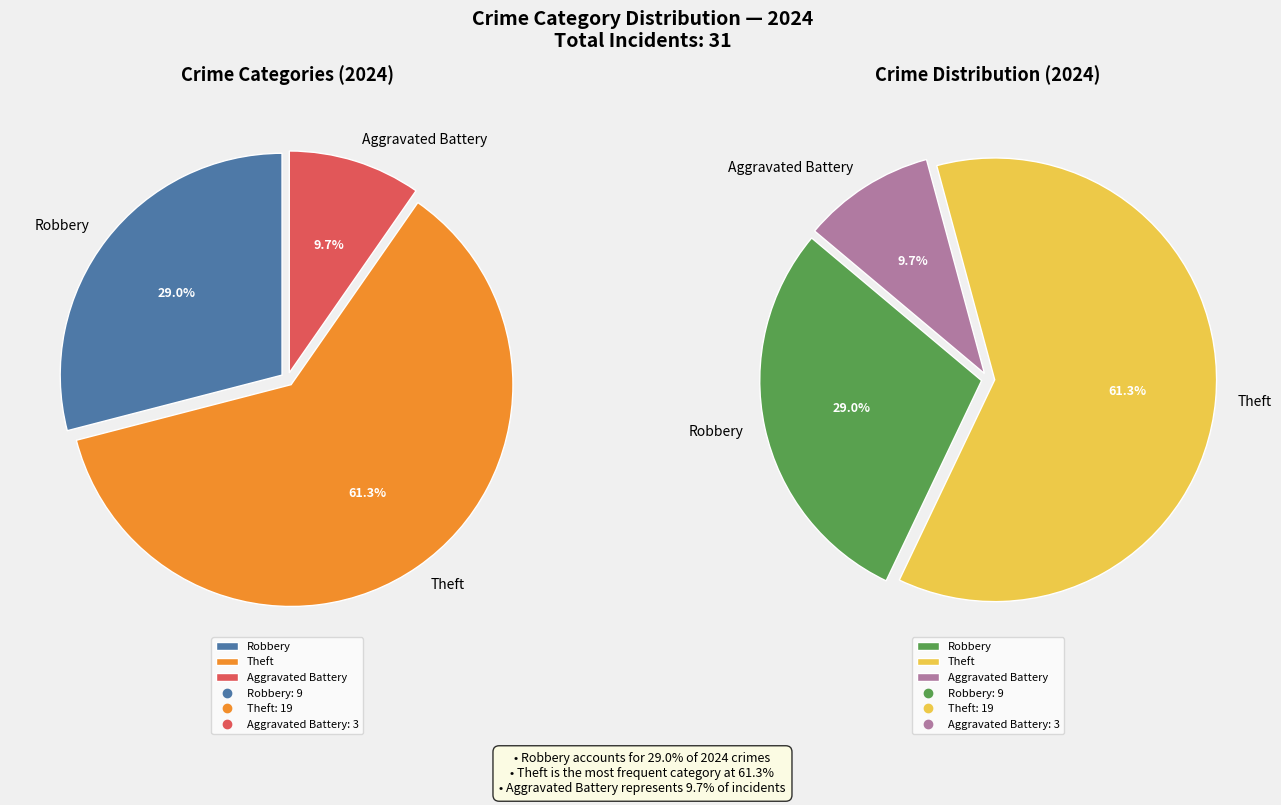

What is the majority slice?

Theft